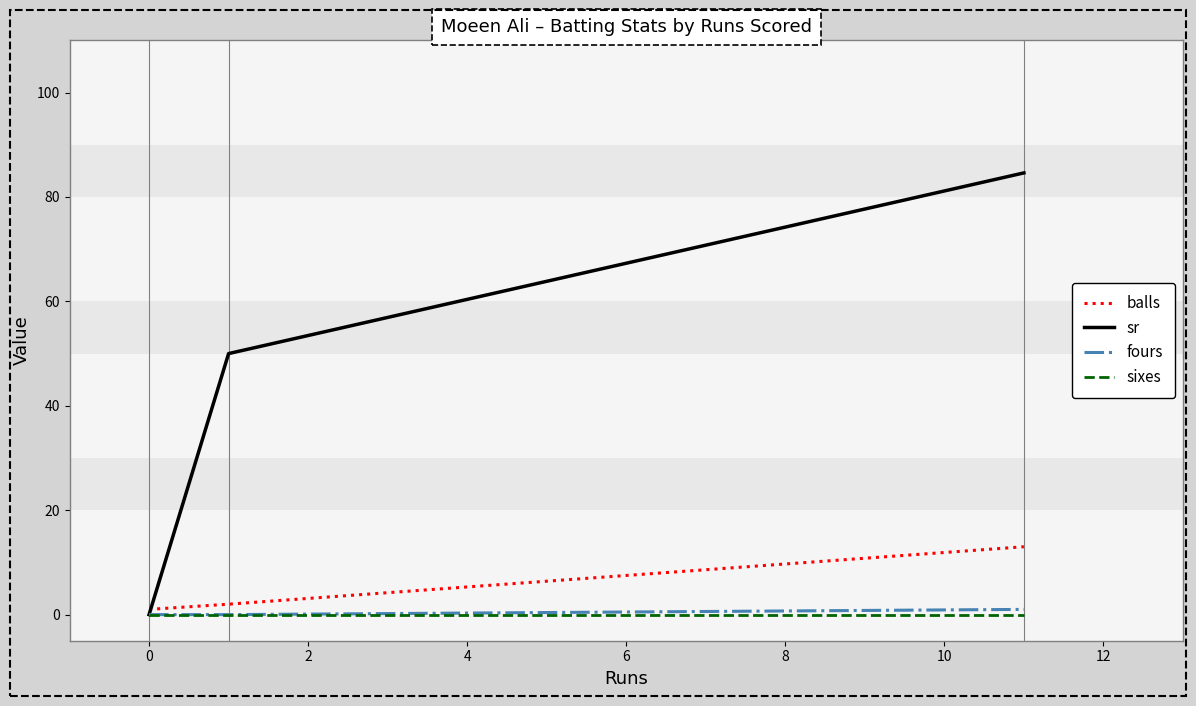

What is the average value of the sr series?

44.9